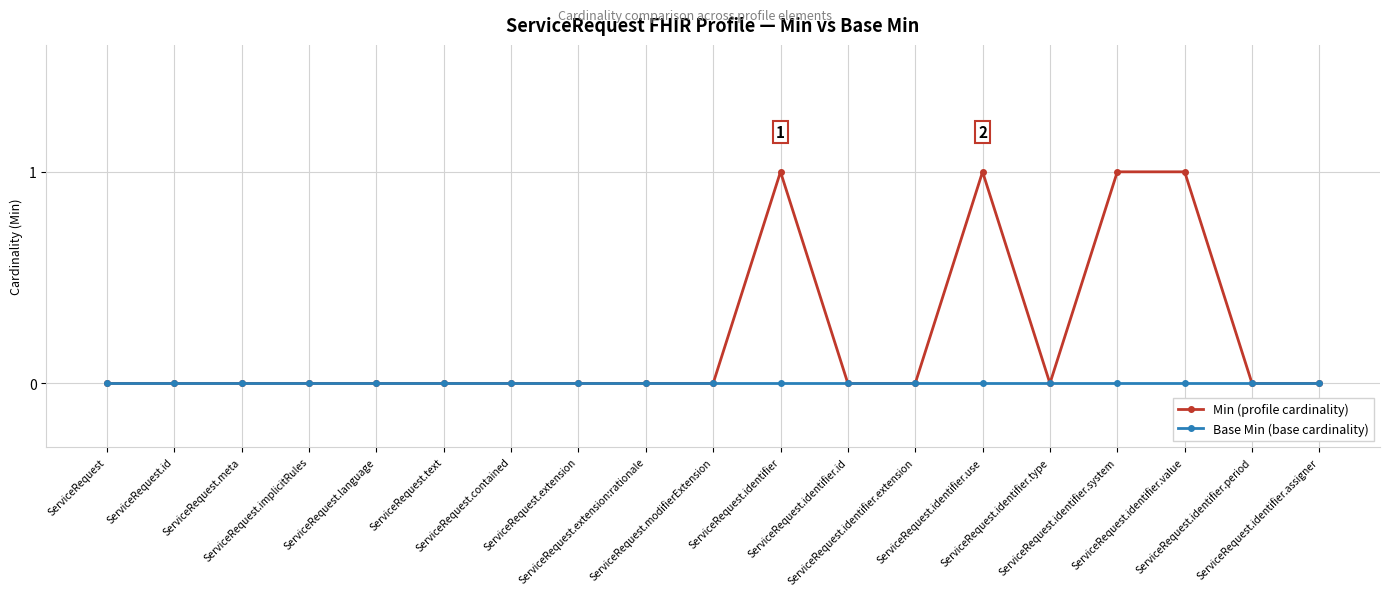

Which series has the largest total across all categories?

Min (profile cardinality)